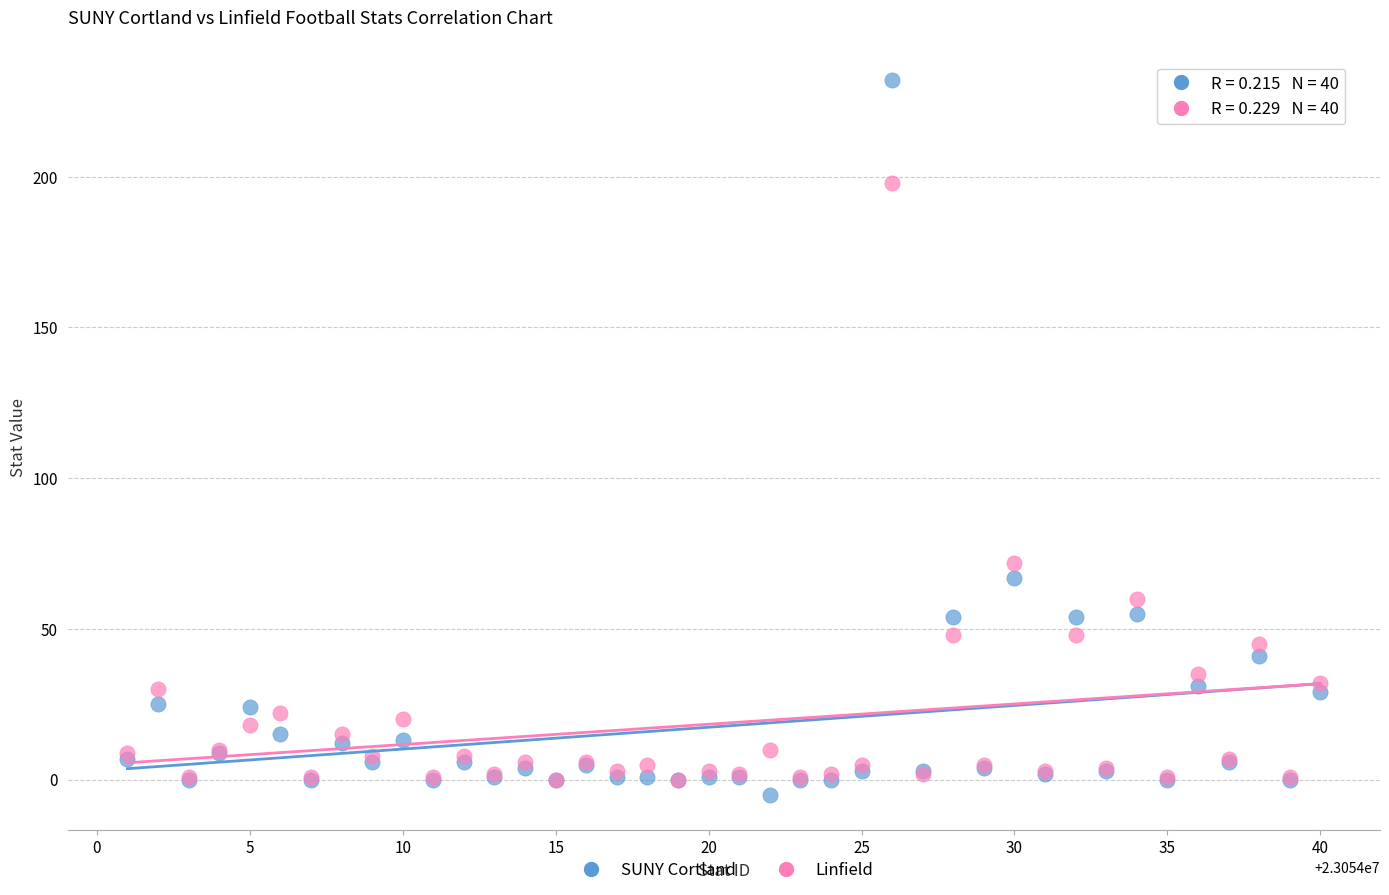

What are all the series names shown in the legend?

SUNY Cortland, Linfield